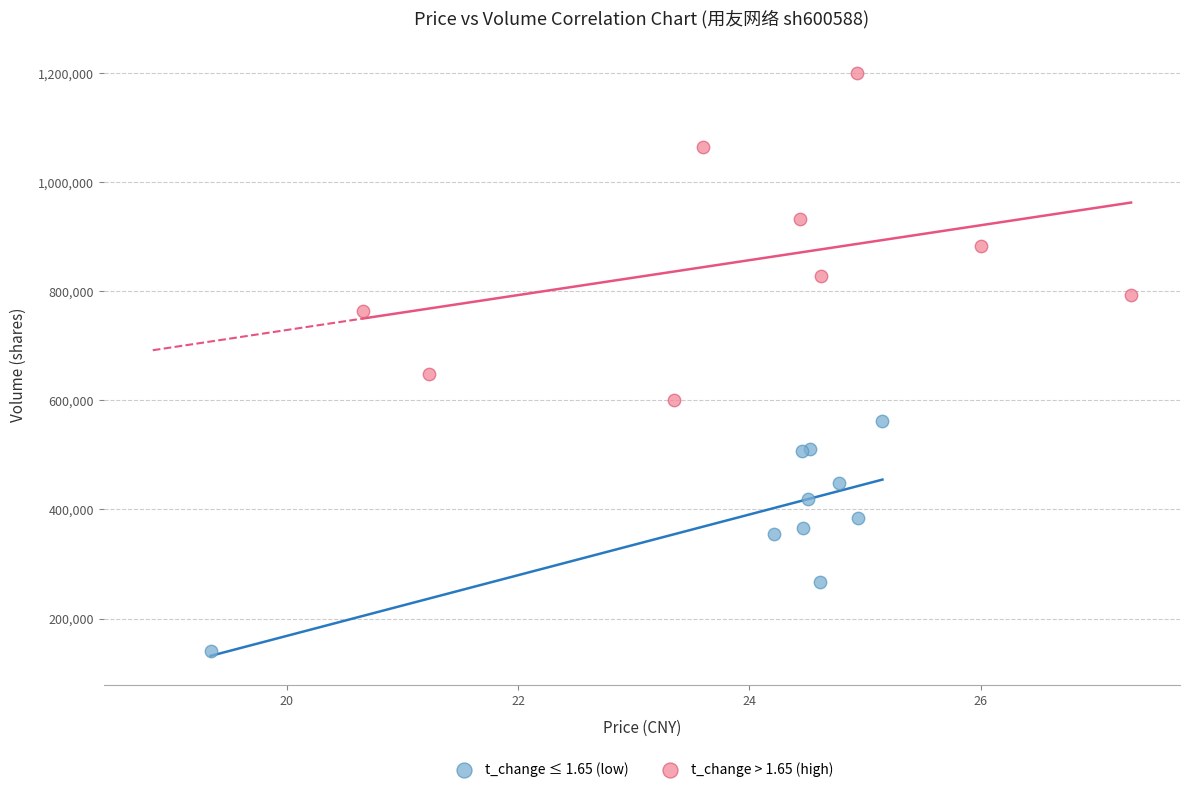

Which series contains the highest Y value?

t_change > 1.65 (high)